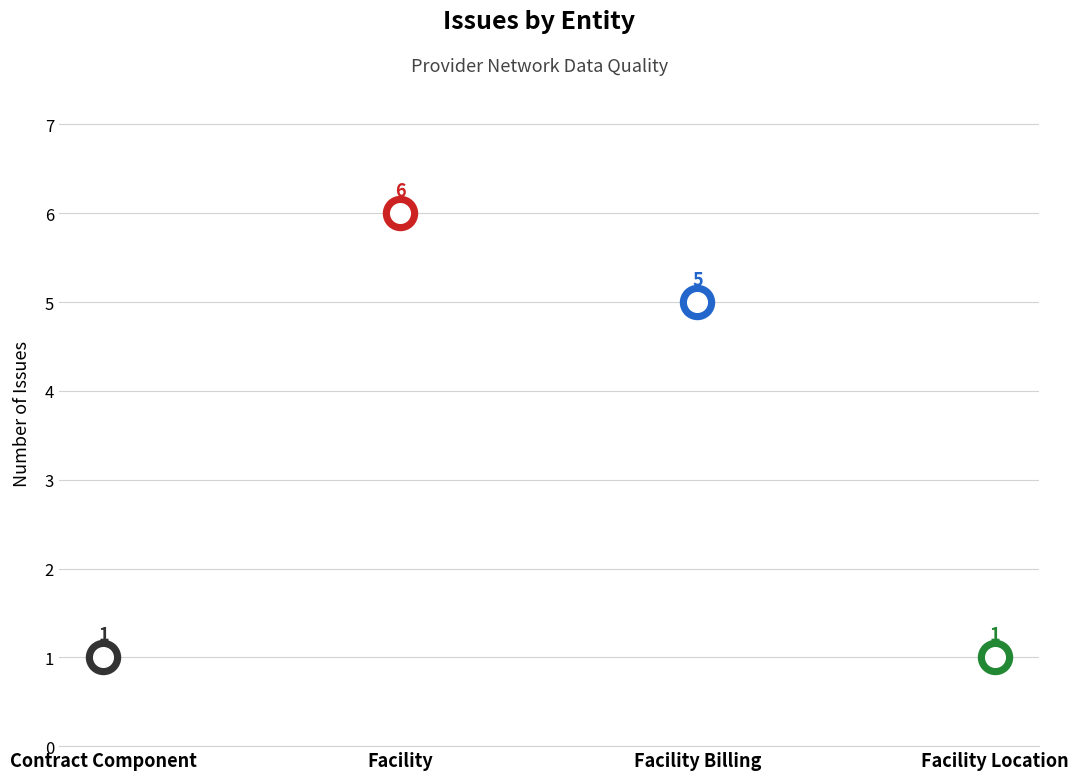

Approximately how many times larger is the value at Facility Billing compared to Contract Component?

5.0